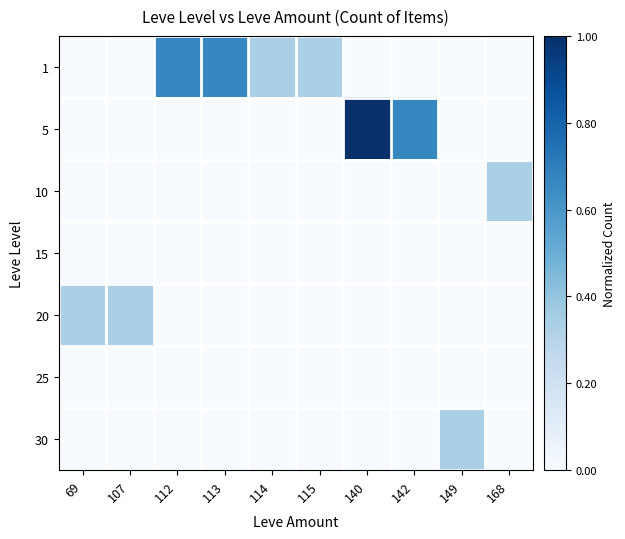

At which category is the sum across all series the highest?

140